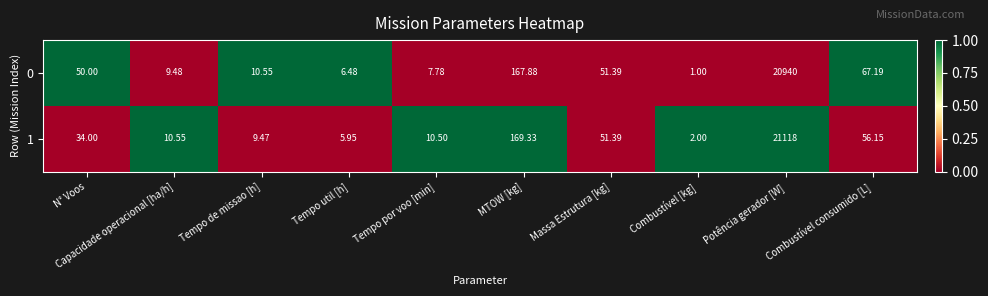

Where is 0 nearest to the value 10470?

MTOW [kg]